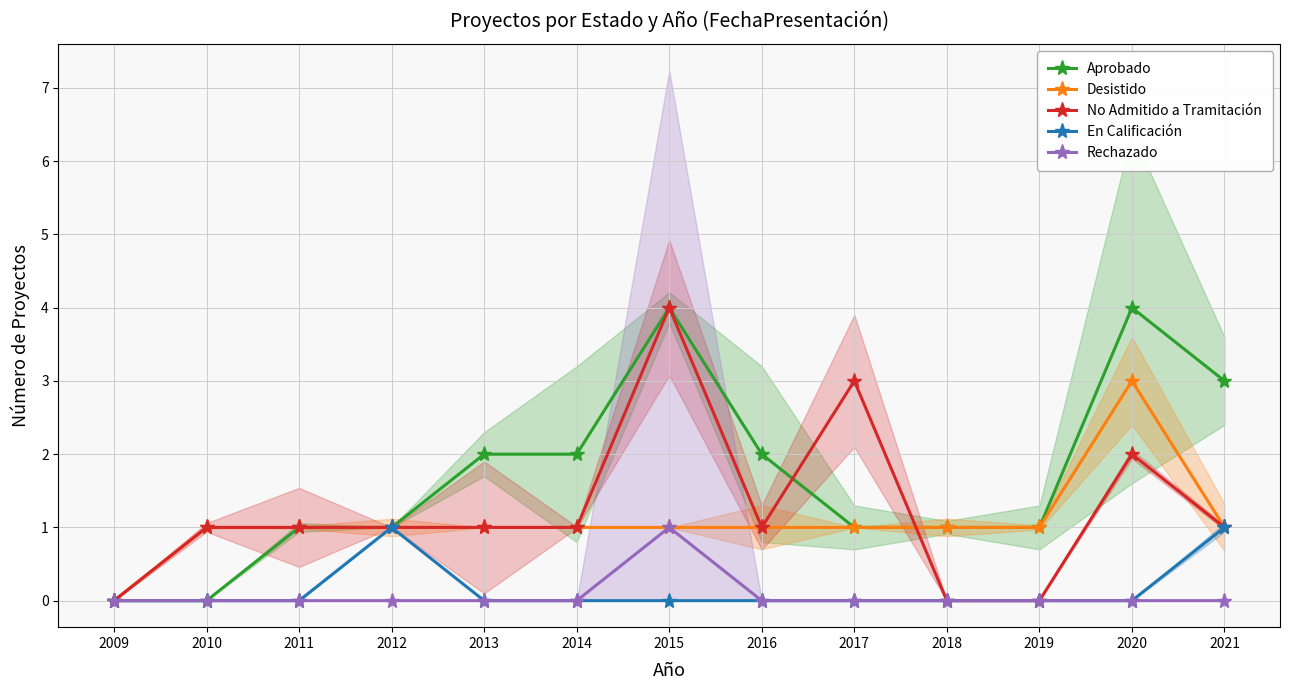

What is the spread (max minus min) of values at 2013?

2